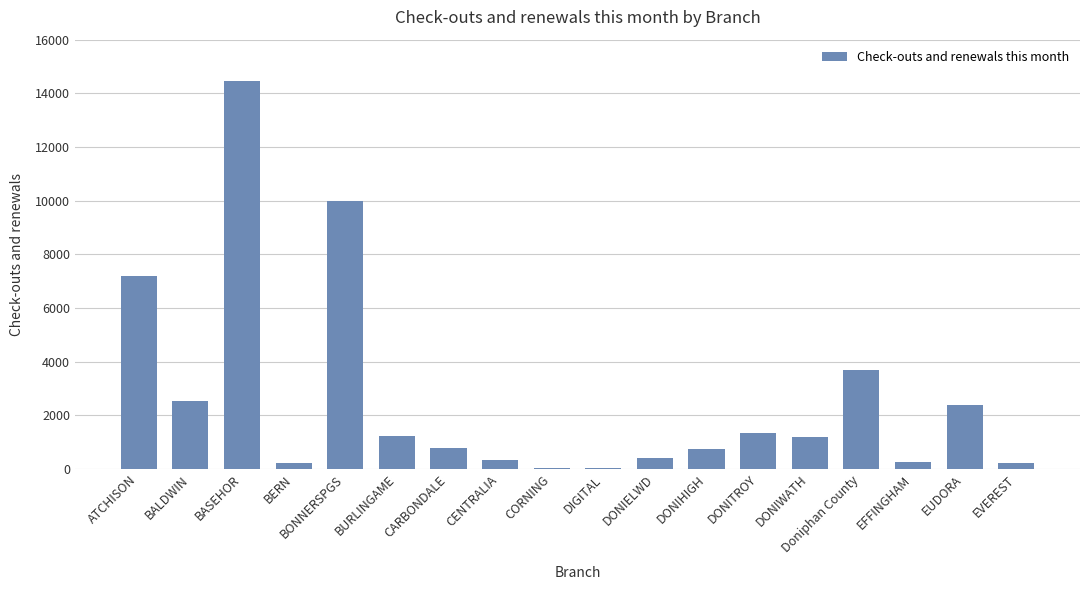

At which label is the value closest to 7246?

ATCHISON